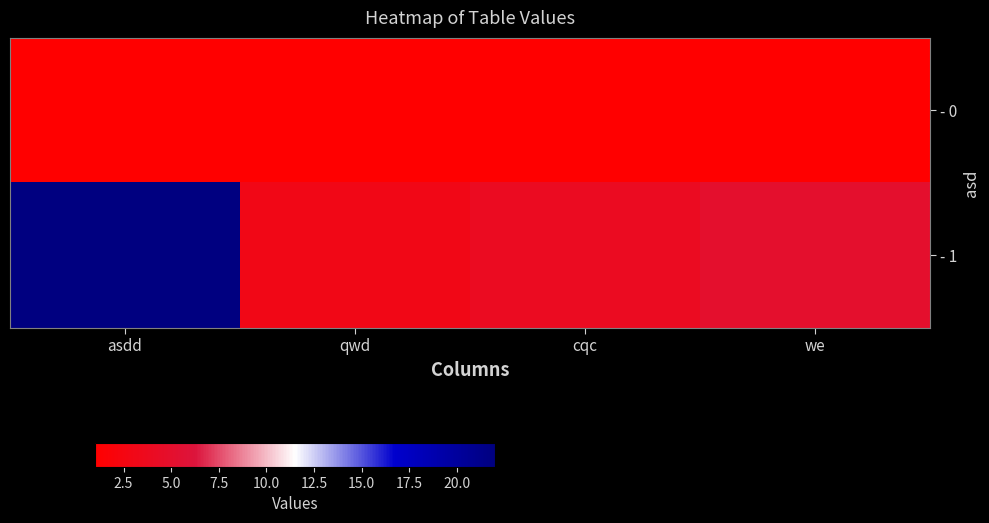

Which series changed the most between asdd and qwd?

- 1